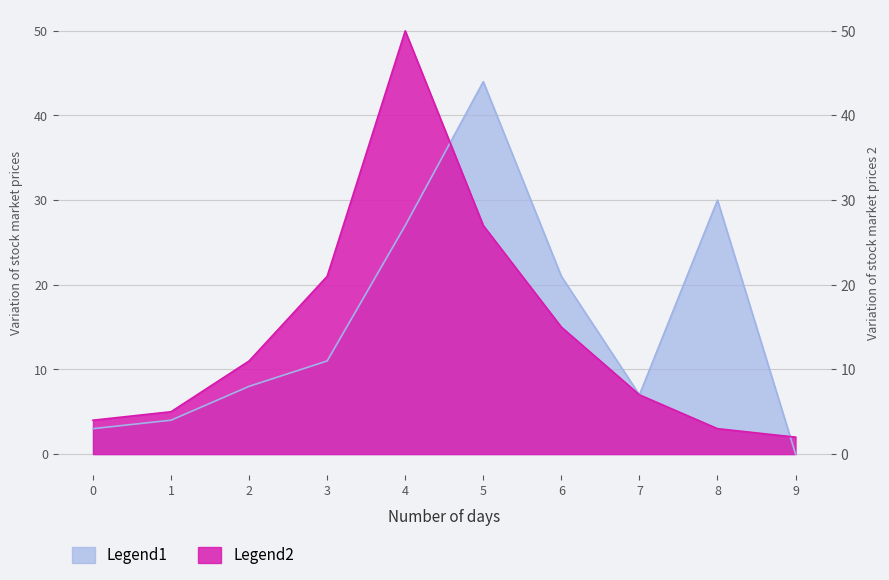

In Legend2, how many points are higher than both neighbors (excluding endpoints)?

1